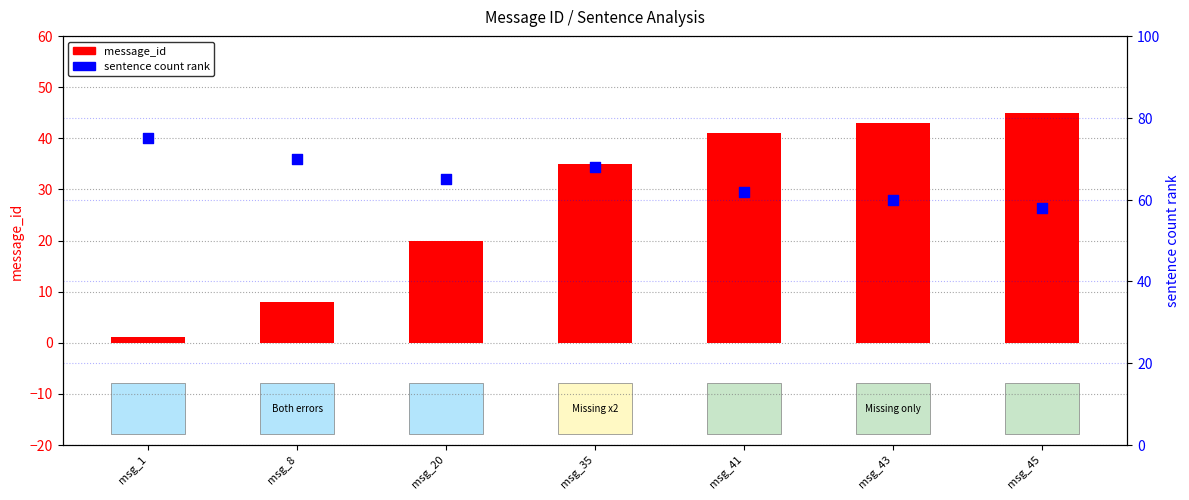

Is the value of sentence count (scaled) at msg_35 greater than the value of message_id at msg_43?

Yes